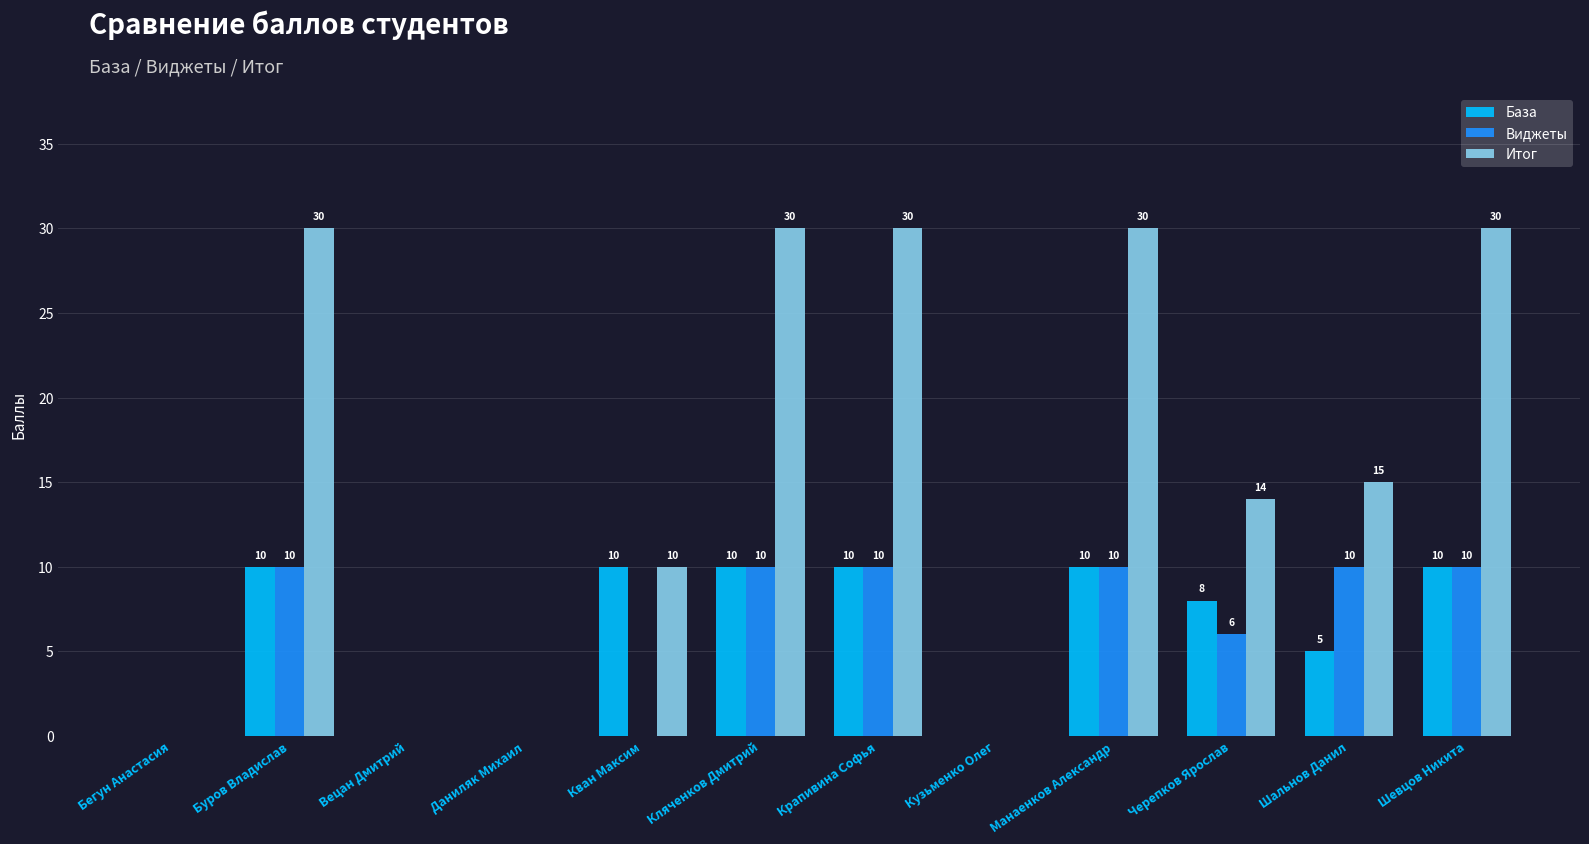

How many groups of bars are there?

12